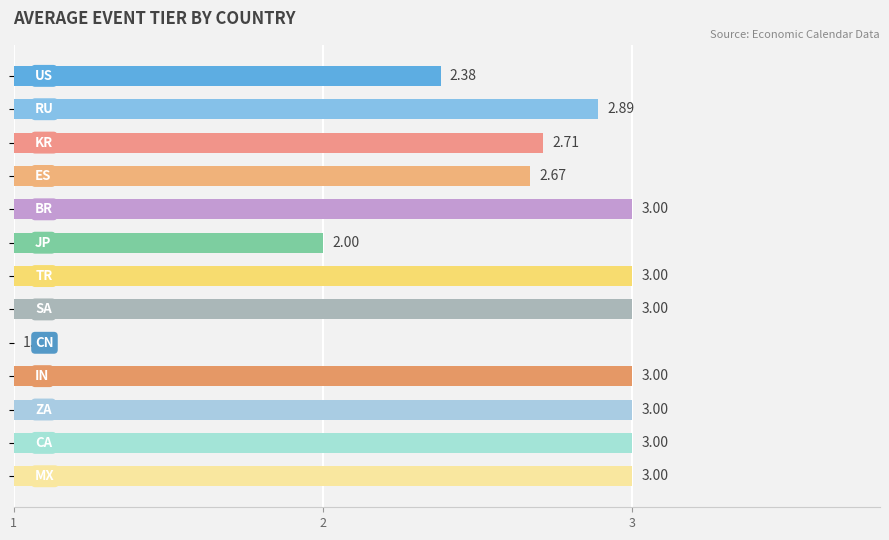

What is the difference between the second highest and minimum values?

2.0